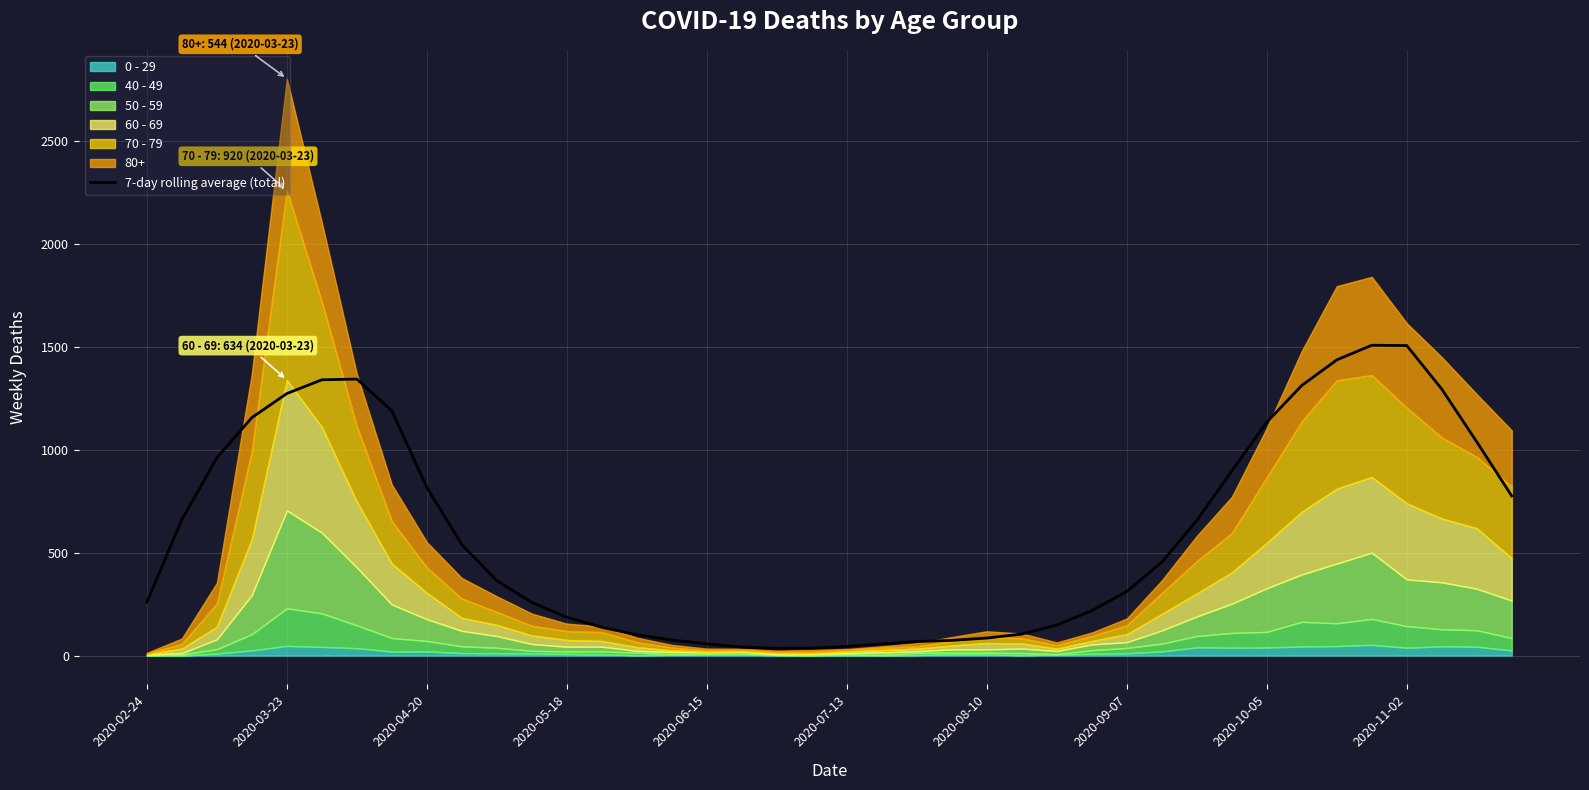

How many lines are shown in the chart?

1